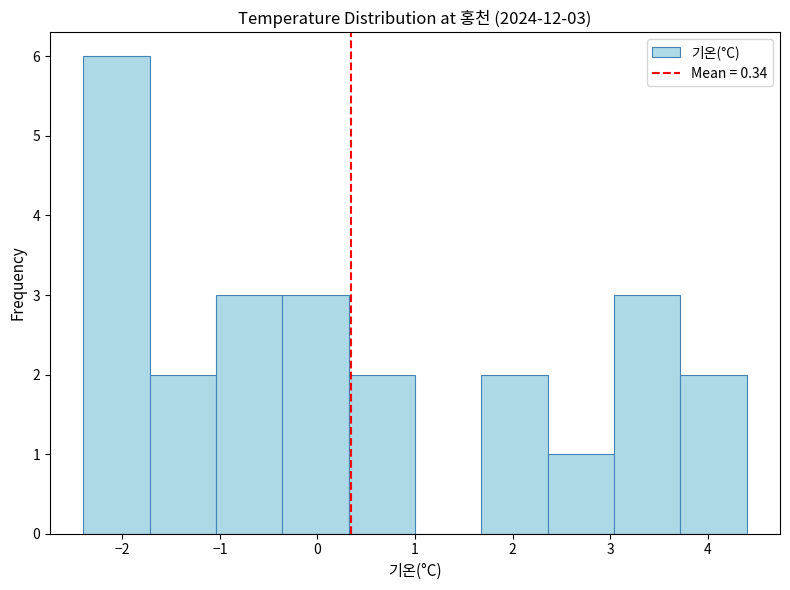

Which range on the x-axis has the tallest bar?

-2.40 to -1.72